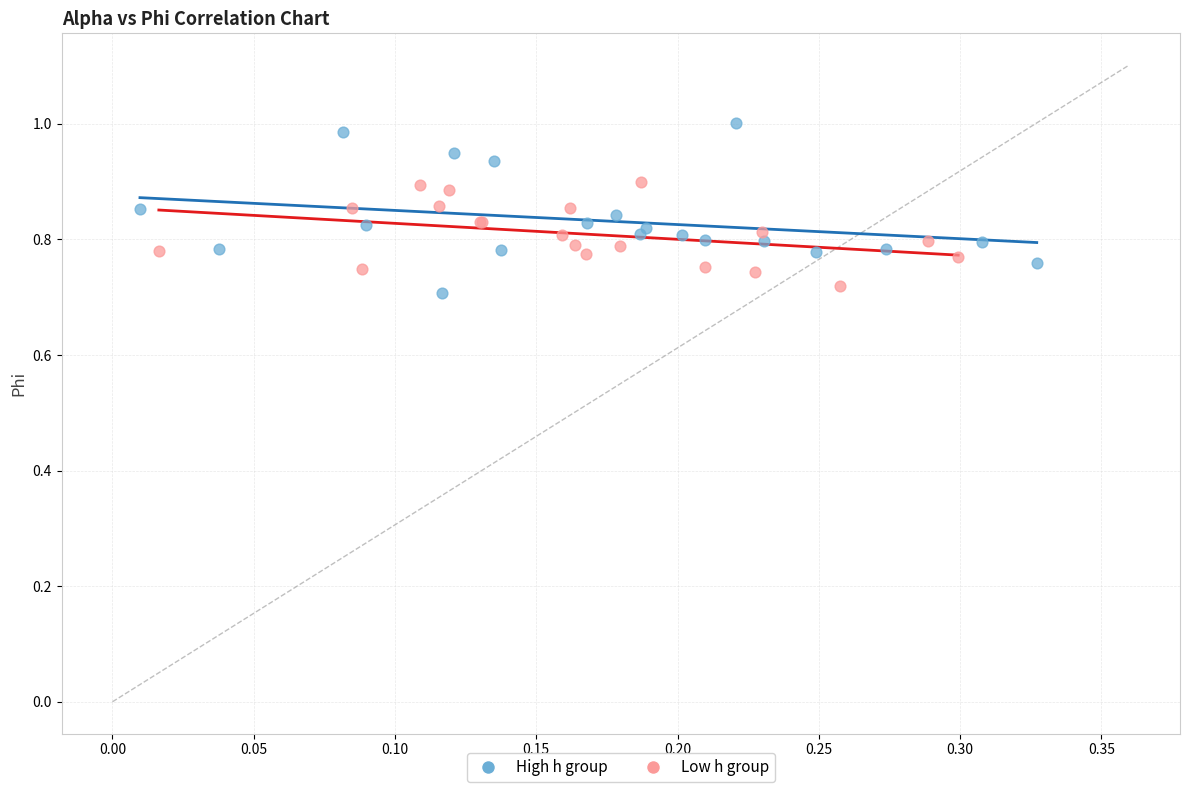

Which series contains the lowest Y value?

High h group